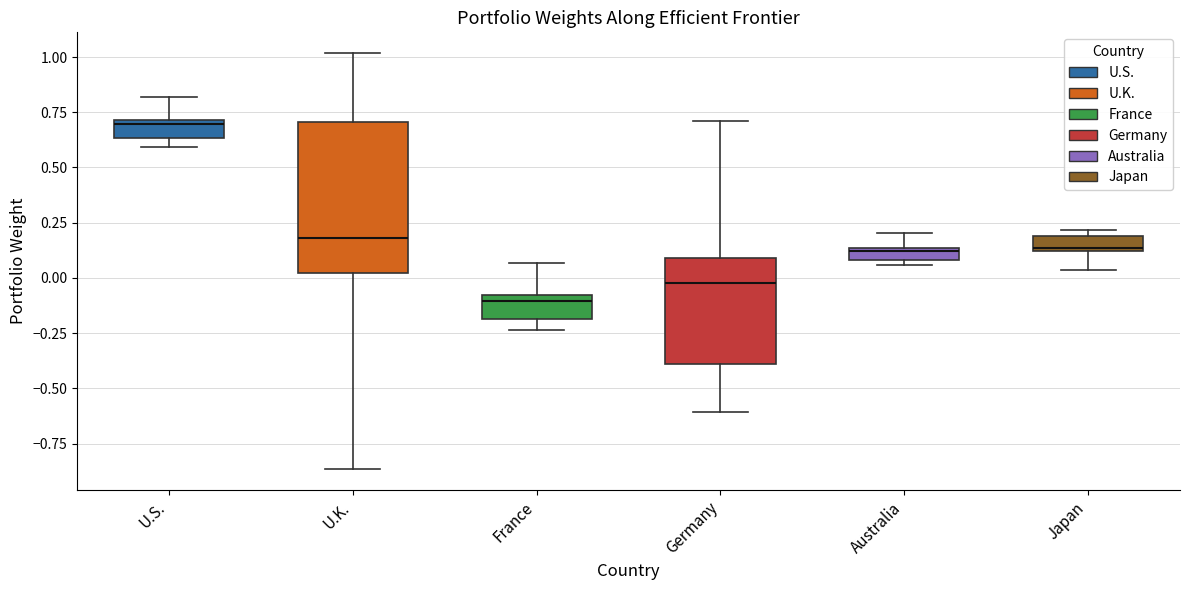

Which box has the lowest median line?

France